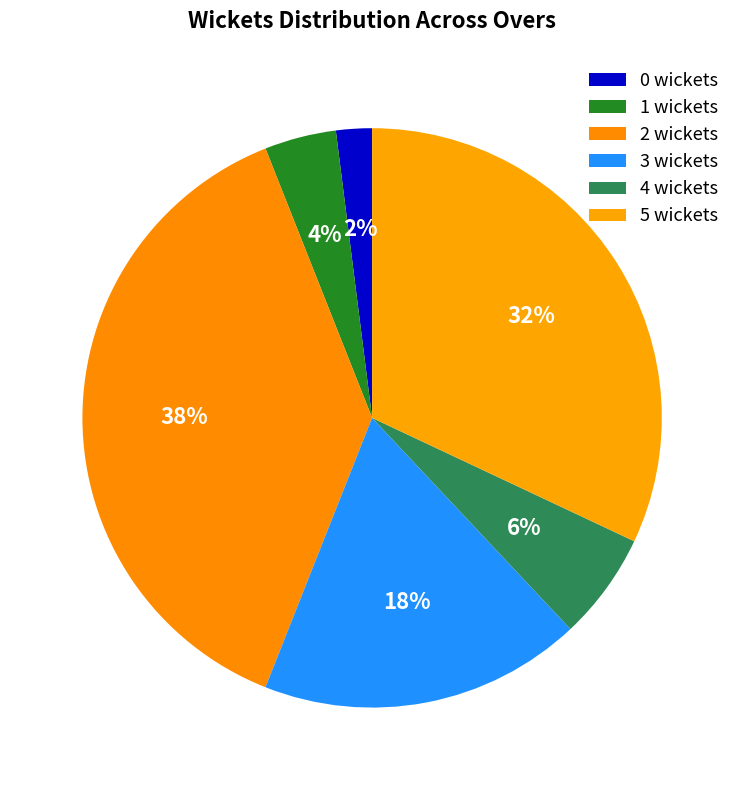

Count the number of slices in the pie.

6